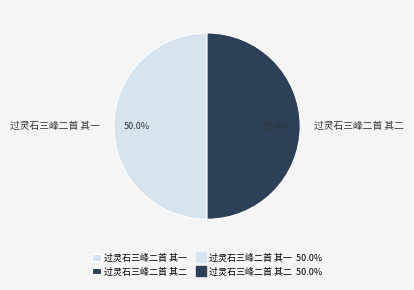

What percentage do 过灵石三峰二首 其二 and 过灵石三峰二首 其一 together represent?

100.0%